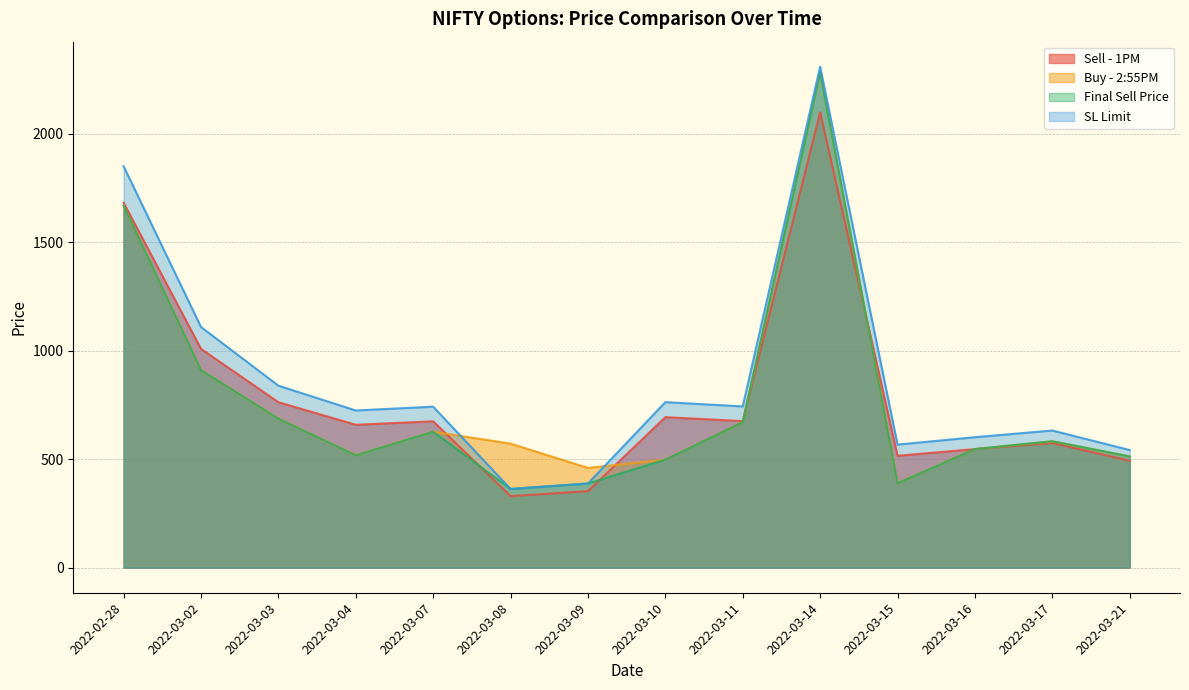

What is the difference between the highest and lowest values at 2022-03-02?

198.9